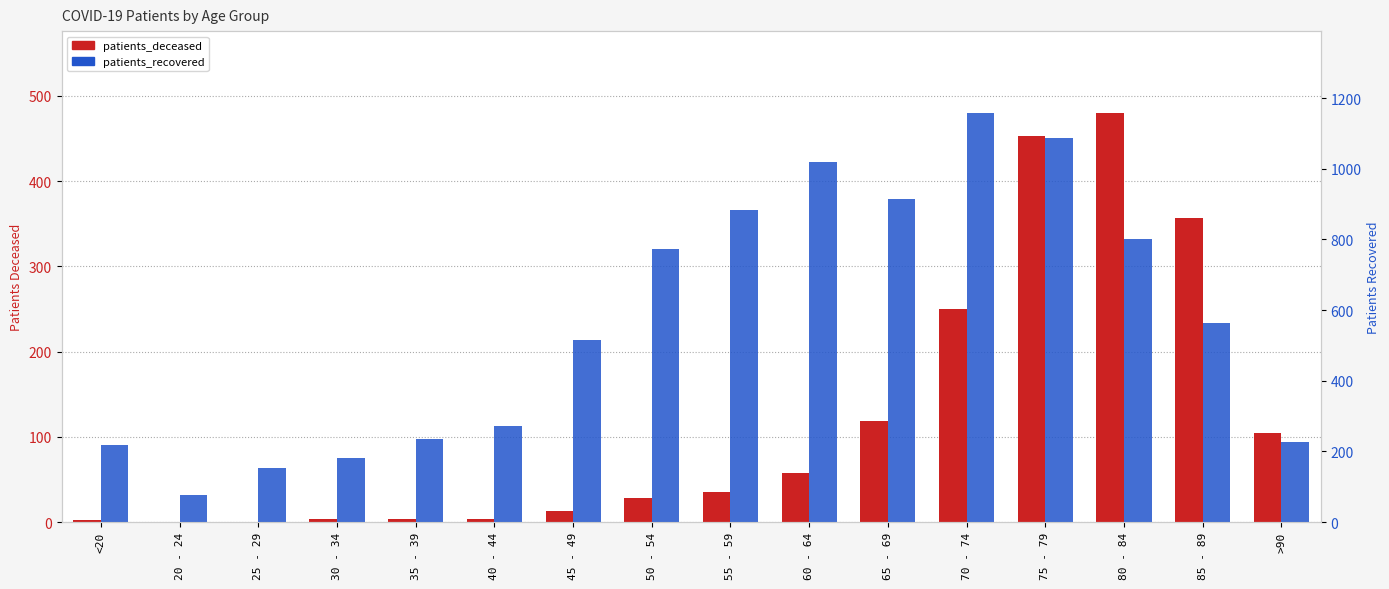

Is it true that patients_deceased equals 23 at 45 - 49?

False